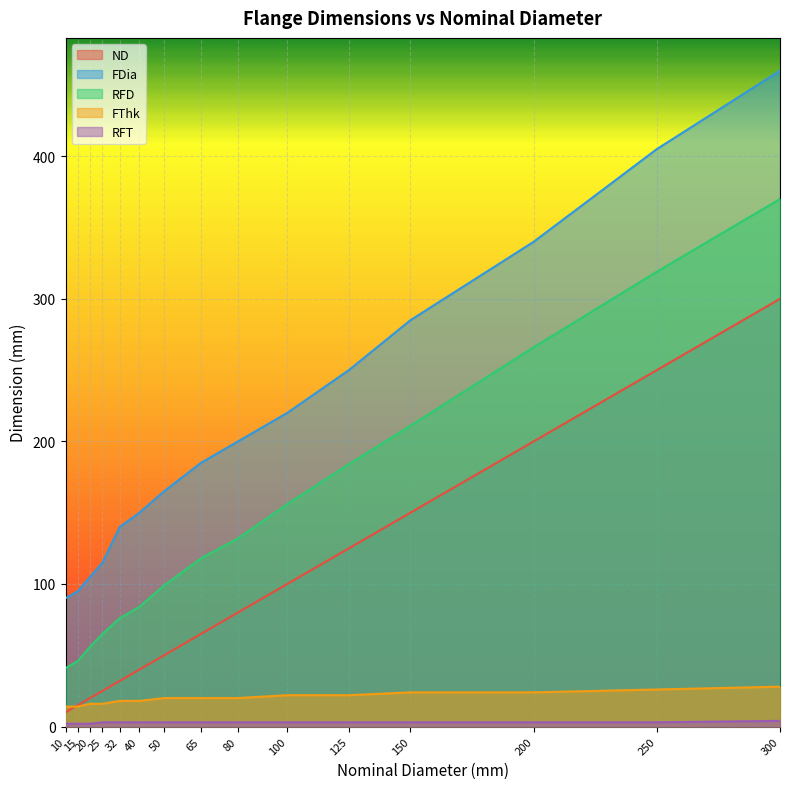

At which label is RFD##length##millimeters closest to 205?

150